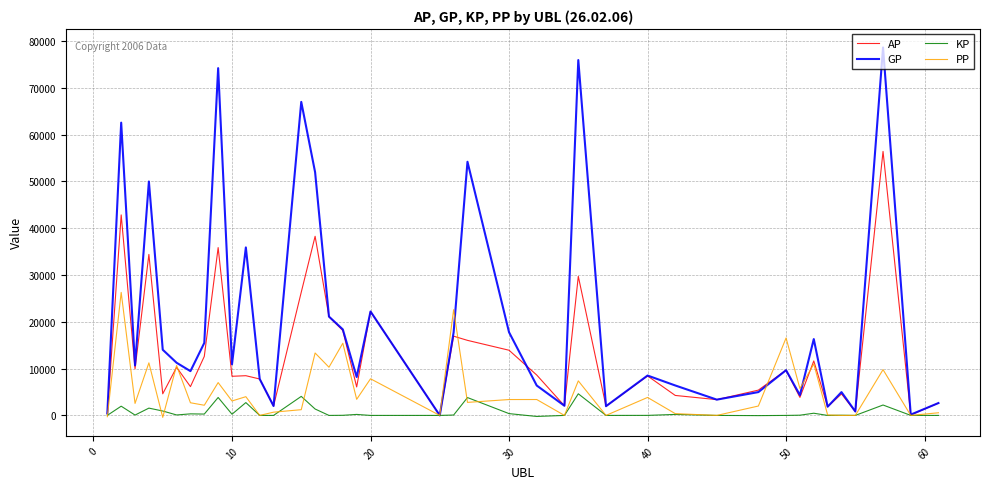

Rank the series by their maximum value, from lowest to highest.

KP, PP, AP, GP